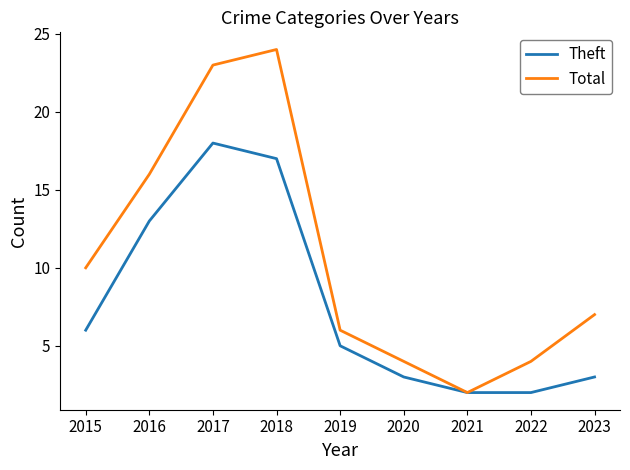

The Total series shows 2 at 2021. True or false?

True